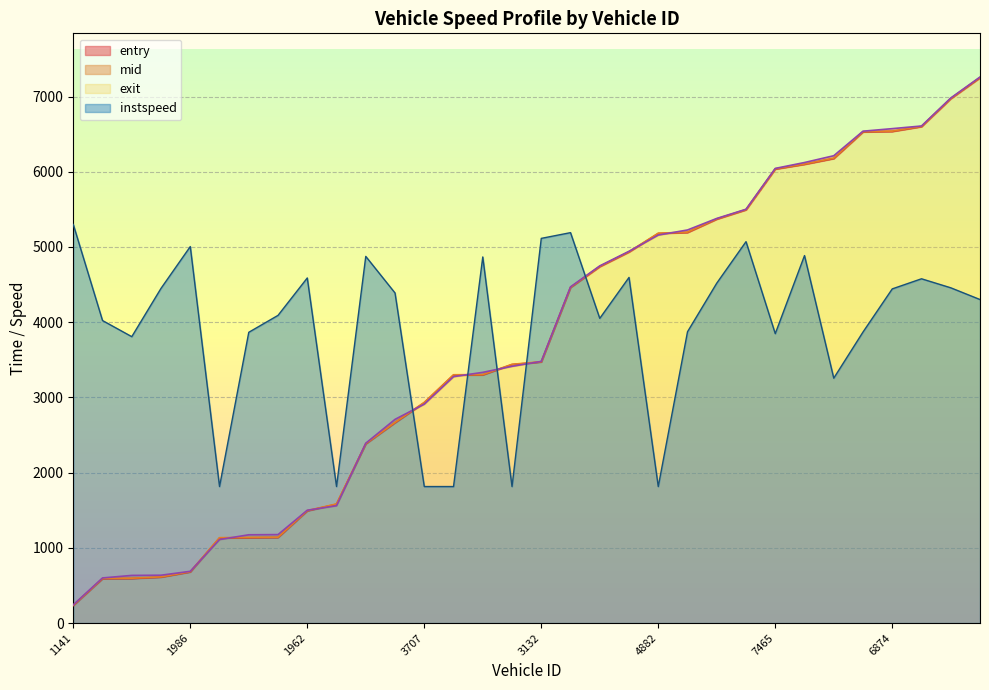

After their last crossing, which series has the higher values: mid or exit?

exit